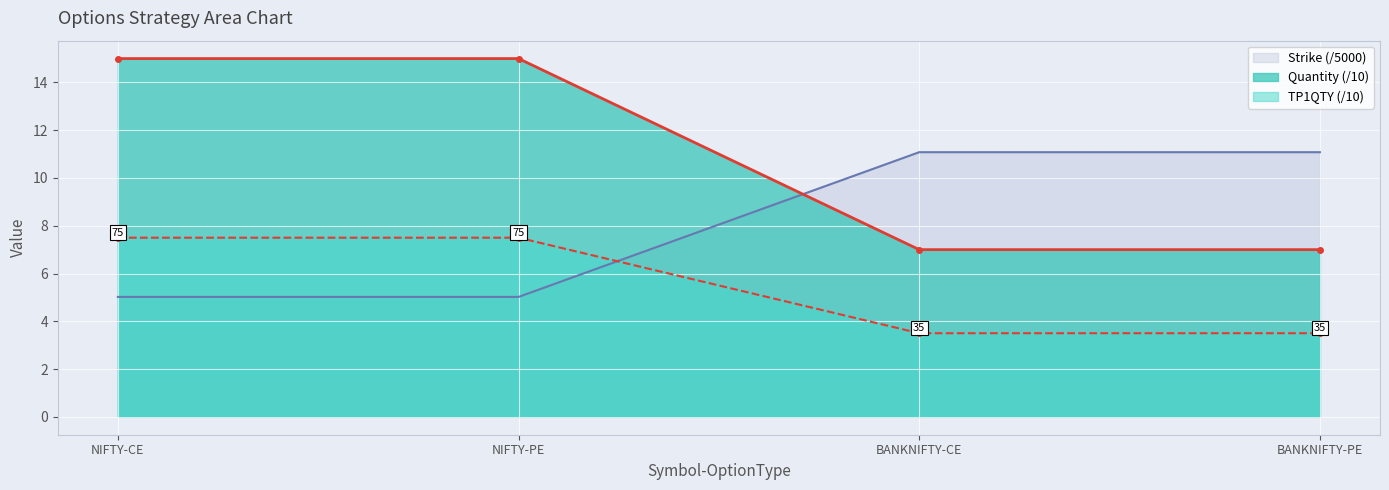

What is the label of the 2nd point from the right?

BANKNIFTY-CE